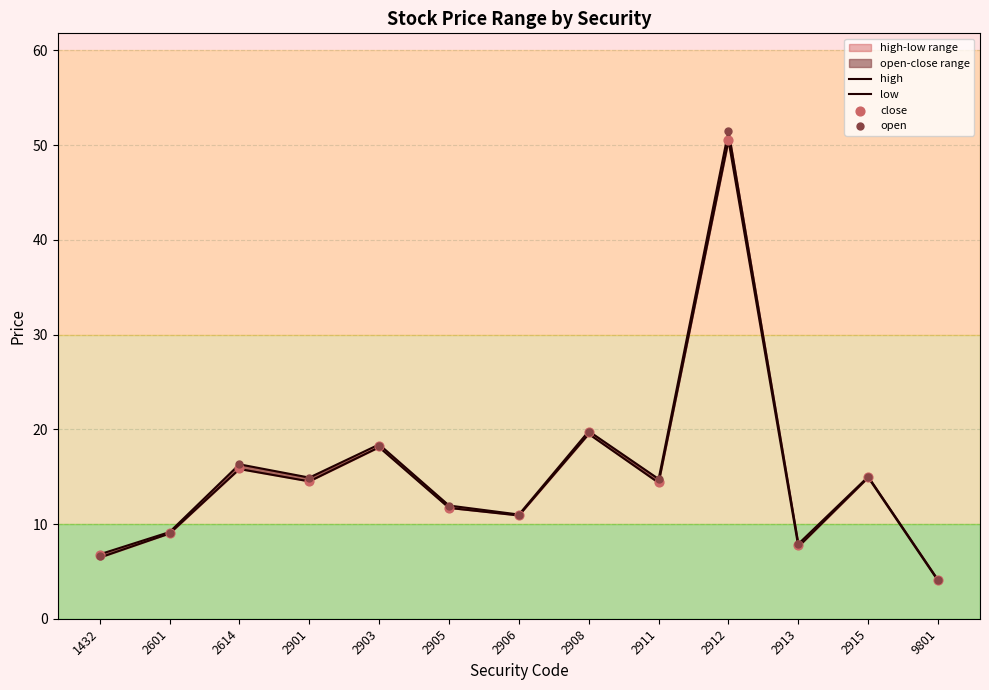

Which series has the largest total across all categories?

high